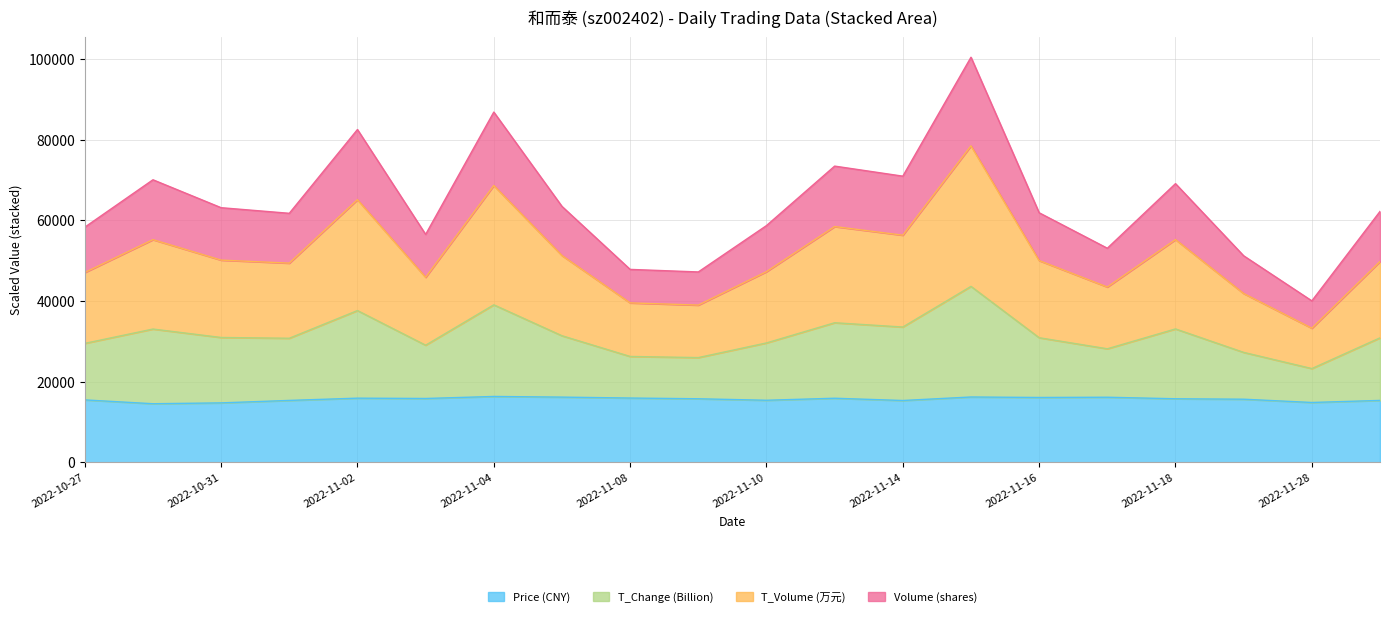

At which category does volume reach its first local peak?

2022-10-28